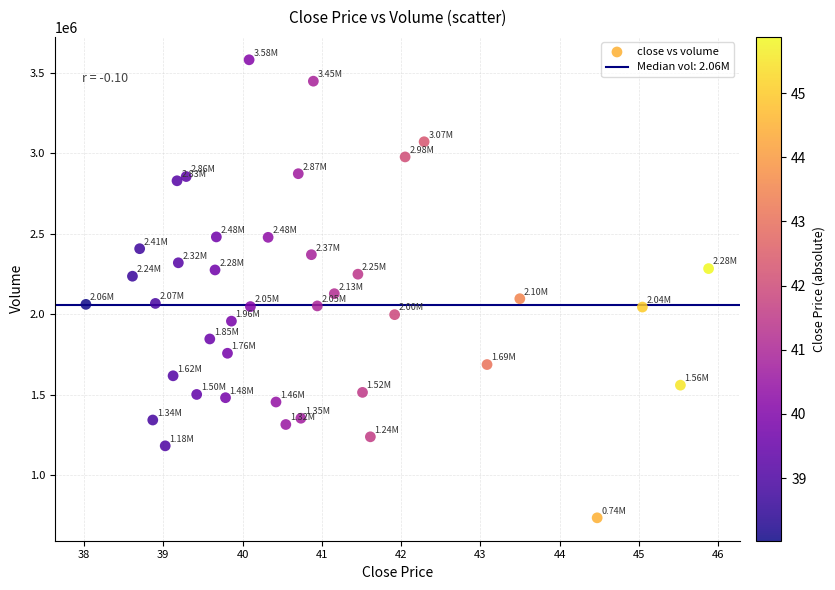

What is the range of Y values (max minus min)?

2844400